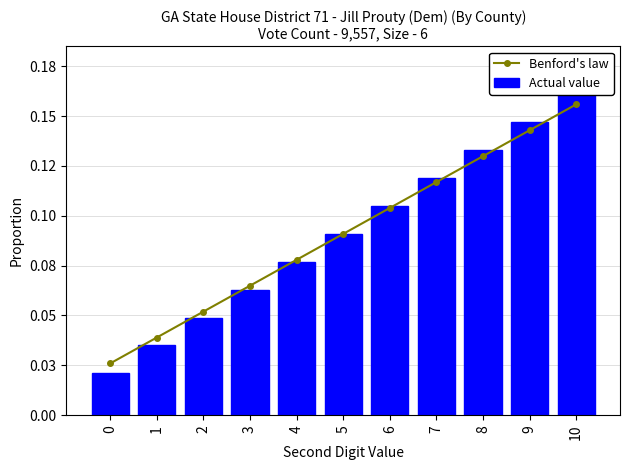

Between 6 and 4, which is larger?

6